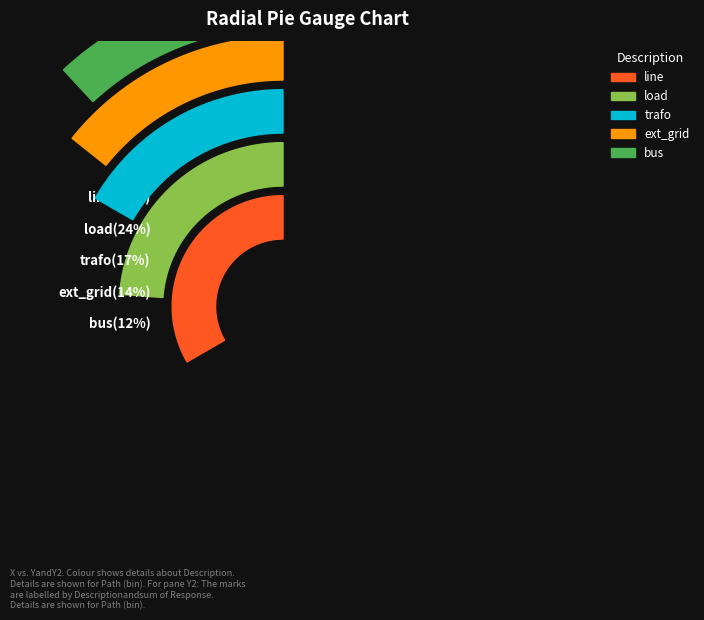

The bus slice represents 12% of the pie. True or false?

True